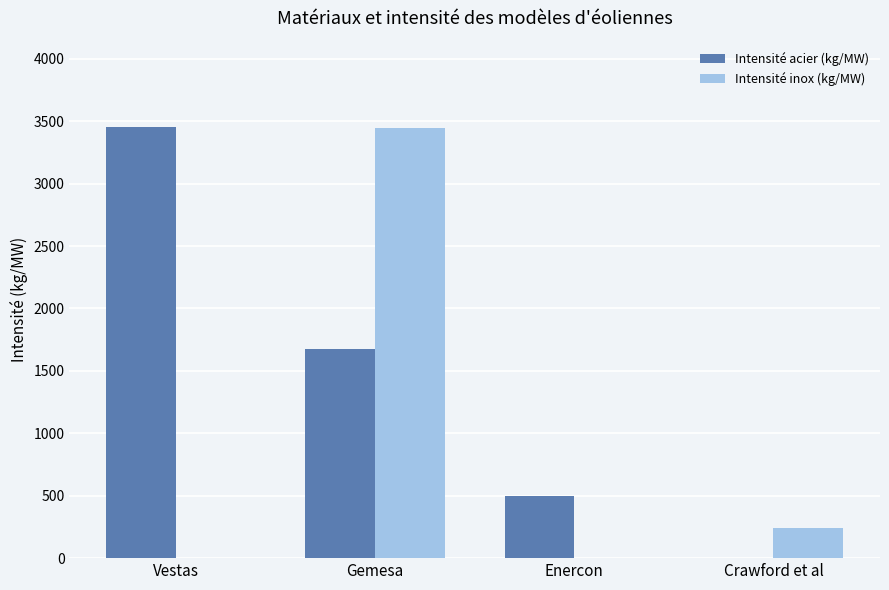

The Intensité acier (kg/MW) series shows 495.6 at Enercon. True or false?

True